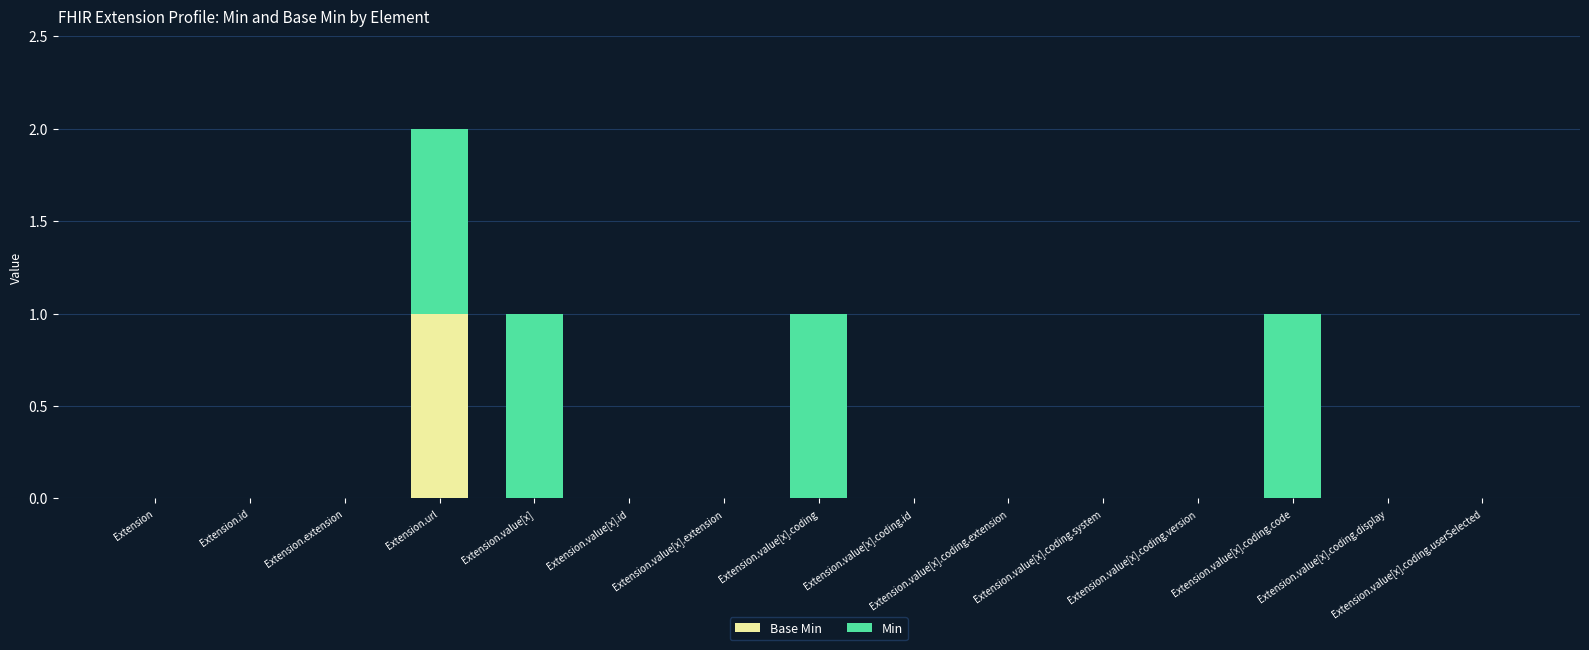

At which category is the sum across all series the highest?

Extension.url